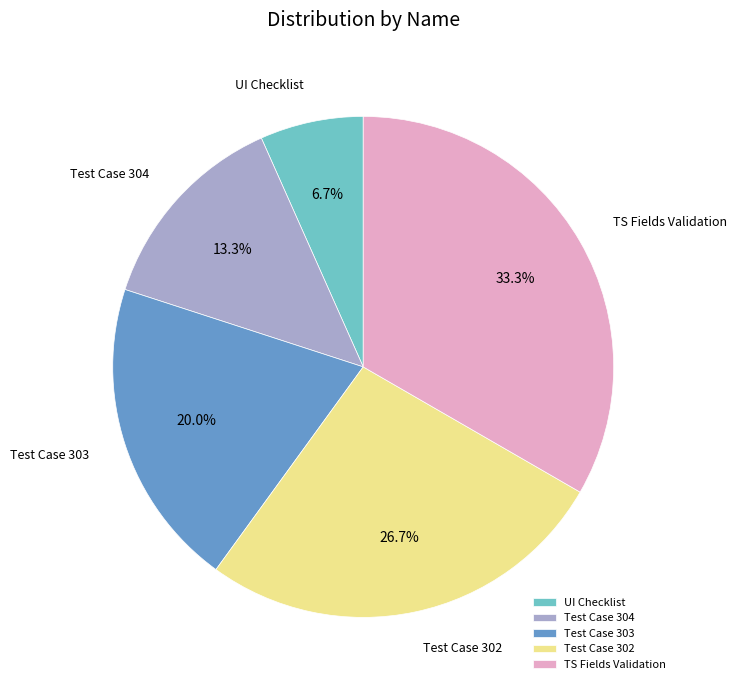

To the nearest percent, what portion does Test Case 303 represent?

20%